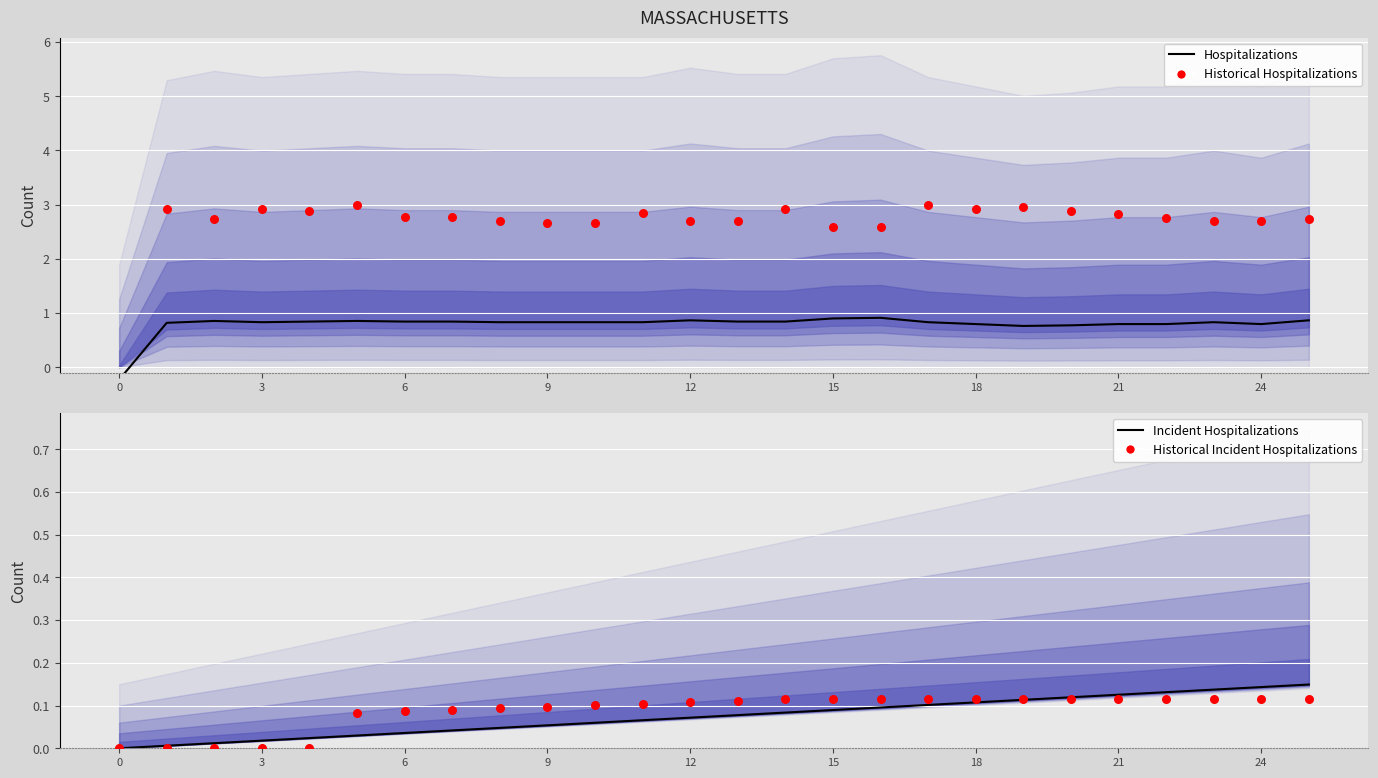

At how many categories does at least one series exceed 2?

25